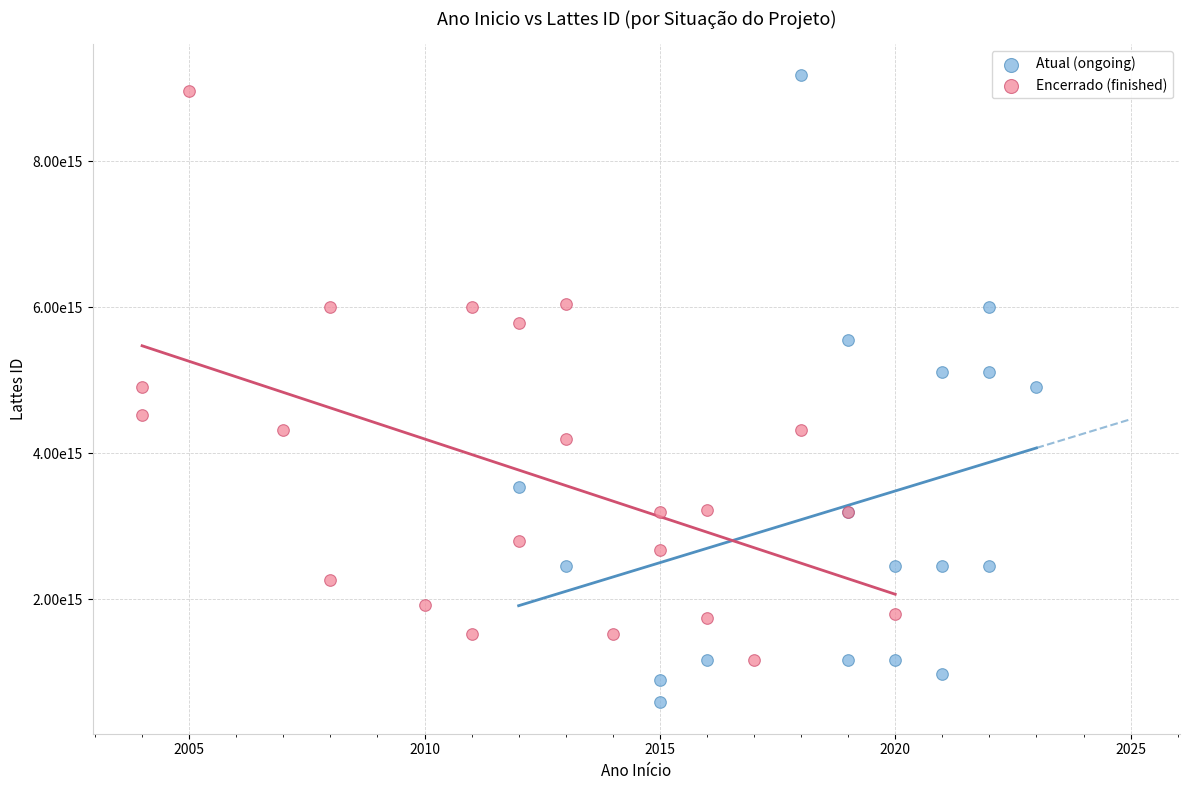

What are all the series names shown in the legend?

Atual (ongoing), Encerrado (finished)